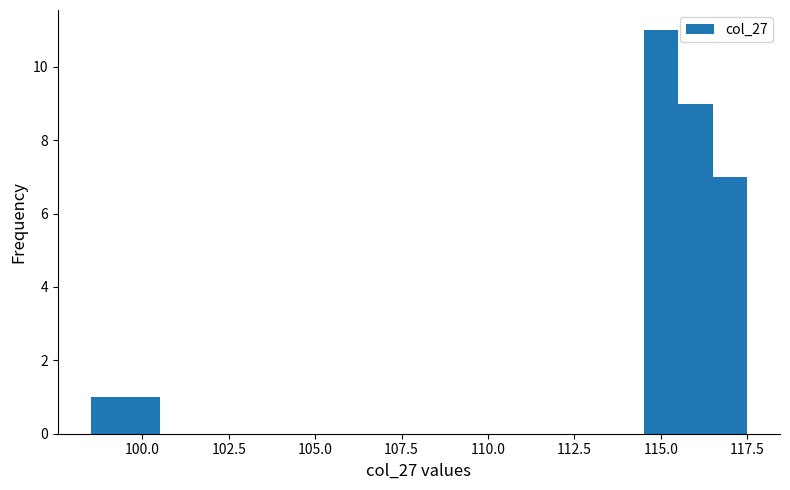

Read against the x-axis, roughly where is the centre of the tallest bar?

115.0